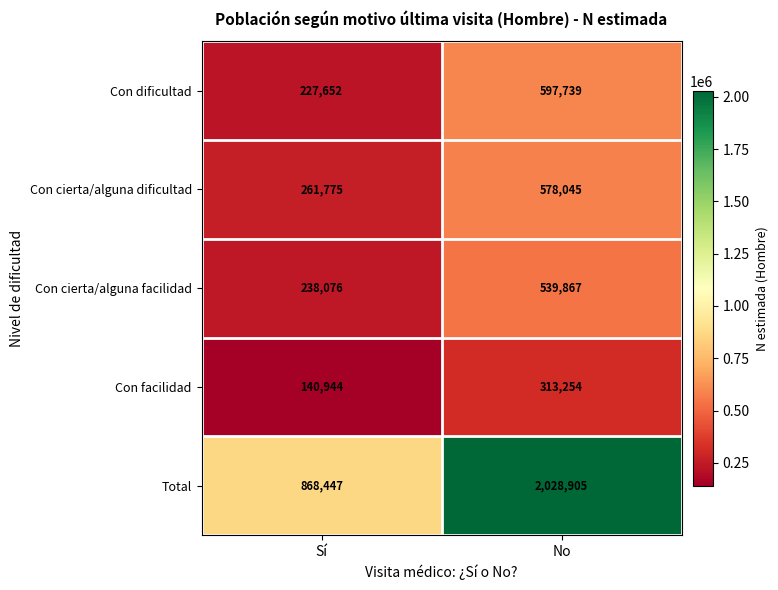

True or false: Total has a value of 868447 at Sí.

True